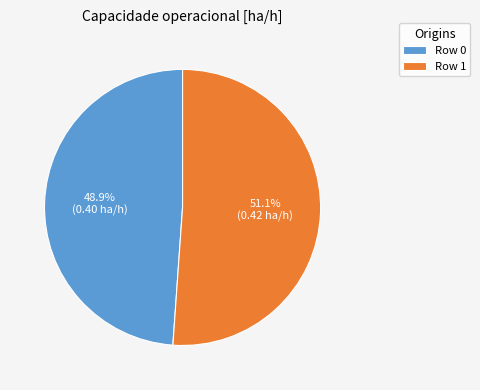

Is it true that Row 0 is 49% of the pie?

True